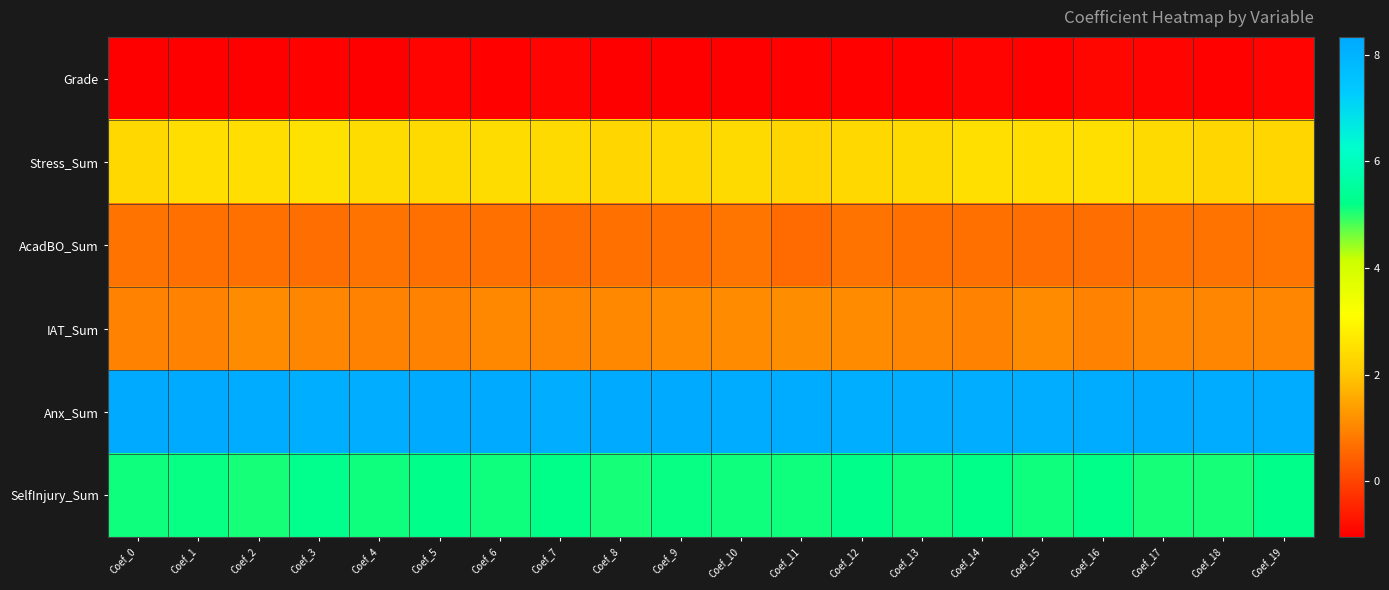

Which series has the largest total across all categories?

Anx_Sum